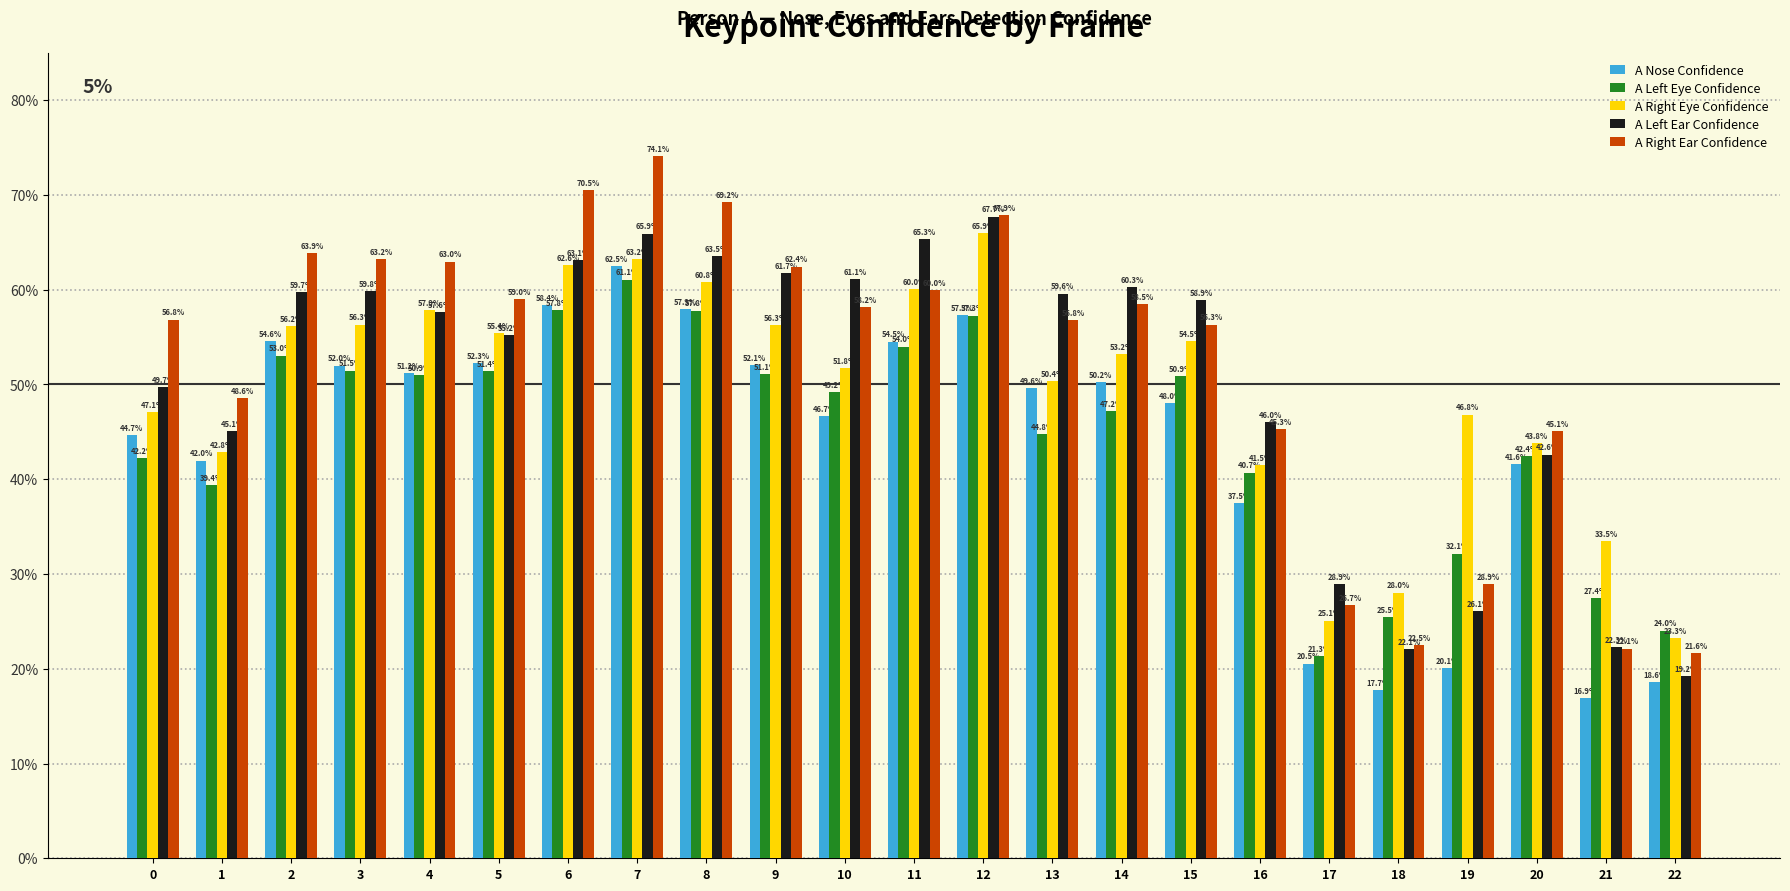

Reading left to right, what are all the values shown in this chart?

A Nose Confidence: 0.4	0.4	0.5	0.5	0.5	0.5	0.6	0.6	0.6	0.5	0.5	0.5	0.6	0.5	0.5	0.5	0.4	0.2	0.2	0.2	0.4	0.2	0.2
A Left Eye Confidence: 0.4	0.4	0.5	0.5	0.5	0.5	0.6	0.6	0.6	0.5	0.5	0.5	0.6	0.4	0.5	0.5	0.4	0.2	0.3	0.3	0.4	0.3	0.2
A Right Eye Confidence: 0.5	0.4	0.6	0.6	0.6	0.6	0.6	0.6	0.6	0.6	0.5	0.6	0.7	0.5	0.5	0.5	0.4	0.3	0.3	0.5	0.4	0.3	0.2
A Left Ear Confidence: 0.5	0.5	0.6	0.6	0.6	0.6	0.6	0.7	0.6	0.6	0.6	0.7	0.7	0.6	0.6	0.6	0.5	0.3	0.2	0.3	0.4	0.2	0.2
A Right Ear Confidence: 0.6	0.5	0.6	0.6	0.6	0.6	0.7	0.7	0.7	0.6	0.6	0.6	0.7	0.6	0.6	0.6	0.5	0.3	0.2	0.3	0.5	0.2	0.2